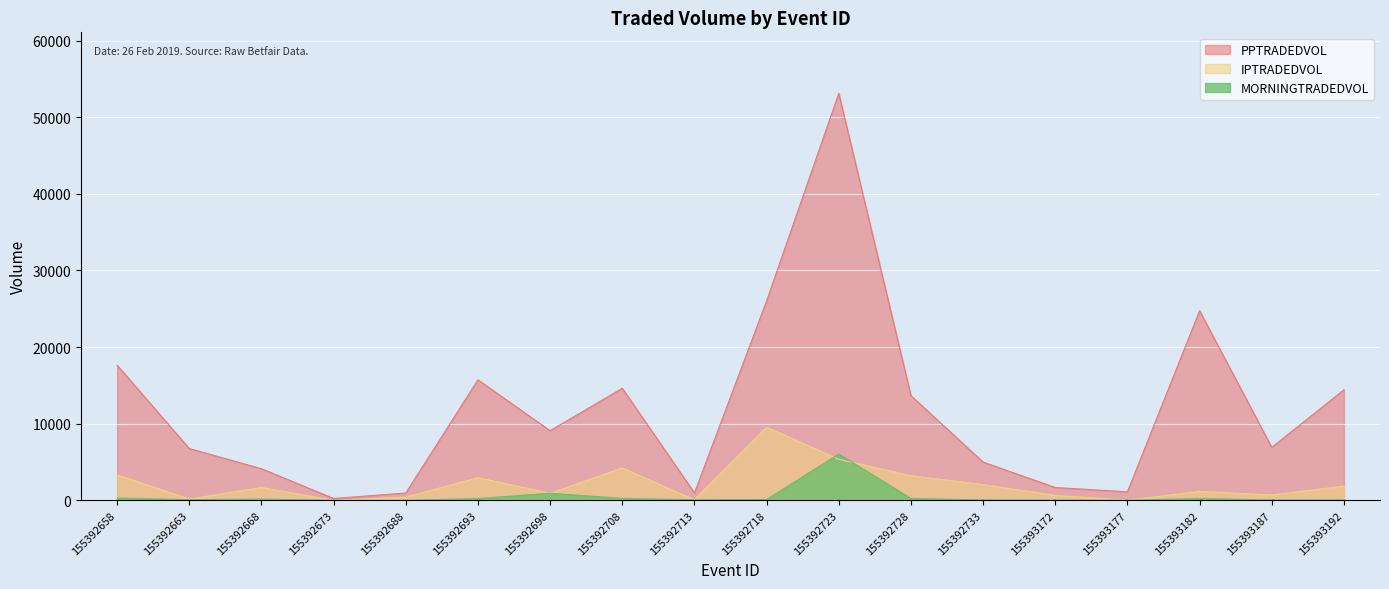

Reading left to right, extract all data points from this chart.

PPTRADEDVOL: 17634.7	6758.0	4126.2	239.8	955.8	15723.8	9087.5	14619.4	961.8	26031.8	53108.1	13663.9	4991.7	1670.4	1110.0	24741.2	6912.7	14419.0
IPTRADEDVOL: 3322.8	160.4	1673.9	0.6	411.5	2950.5	917.8	4223.9	65.2	9526.0	5354.8	3208.0	2040.8	646.7	17.0	1160.5	694.6	1848.0
MORNINGTRADEDVOL: 294.1	77.2	154.0	0.0	0.2	225.7	922.0	245.7	66.0	109.1	6034.1	242.7	39.2	30.2	0.0	232.4	43.3	37.1